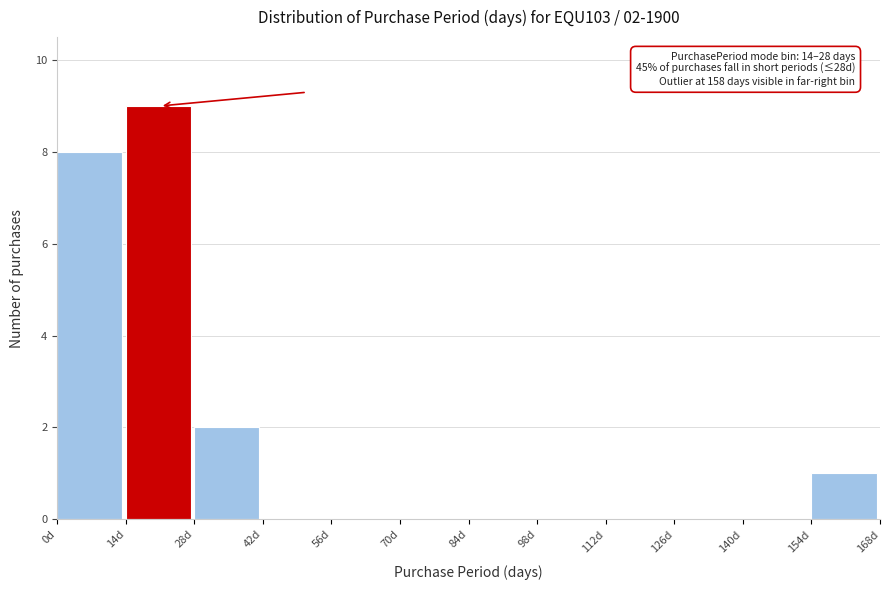

Over which range of the x-axis is the bar tallest?

14 to 28